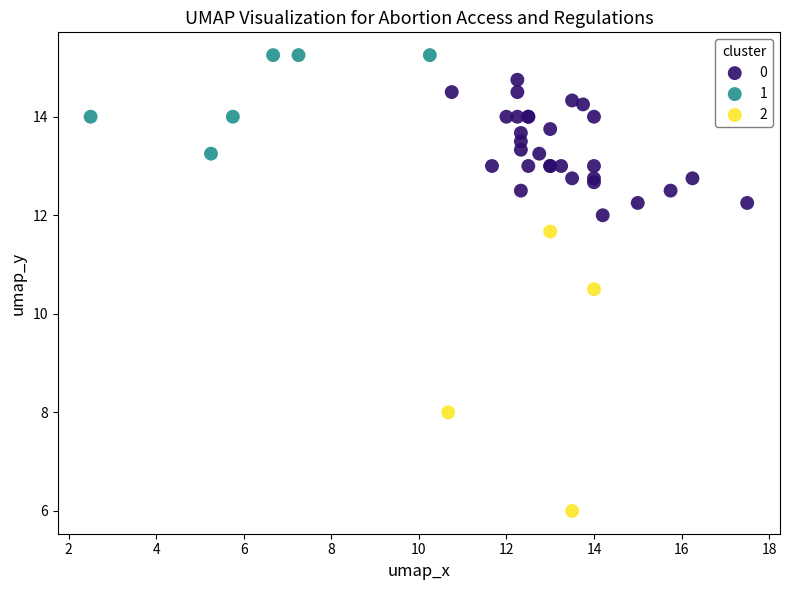

What are all the series names shown in the legend?

0, 1, 2